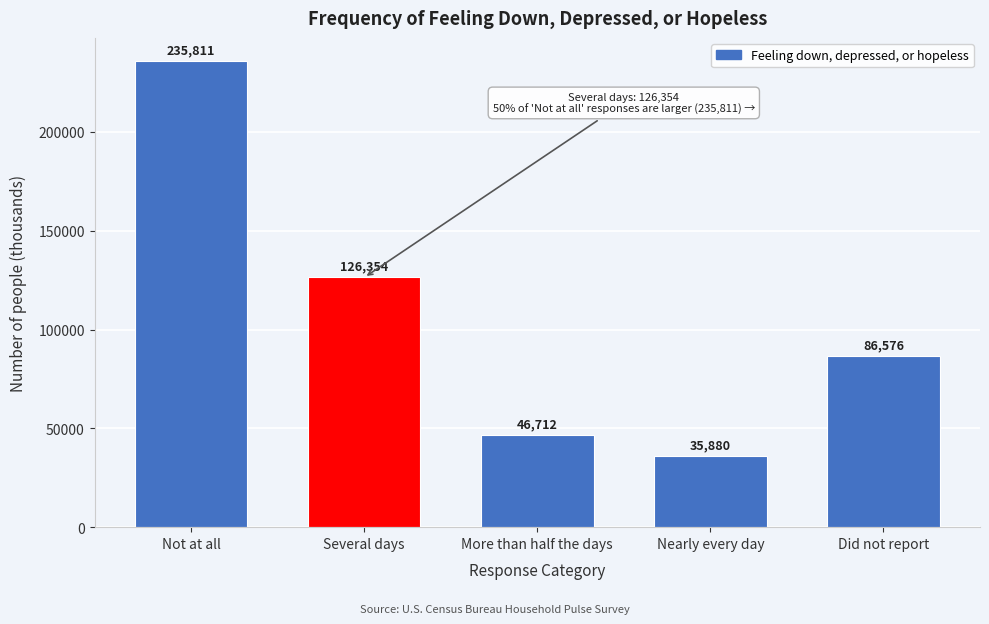

Reading left to right, what are all the values shown in this chart?

235811	126354	46712	35880	86576